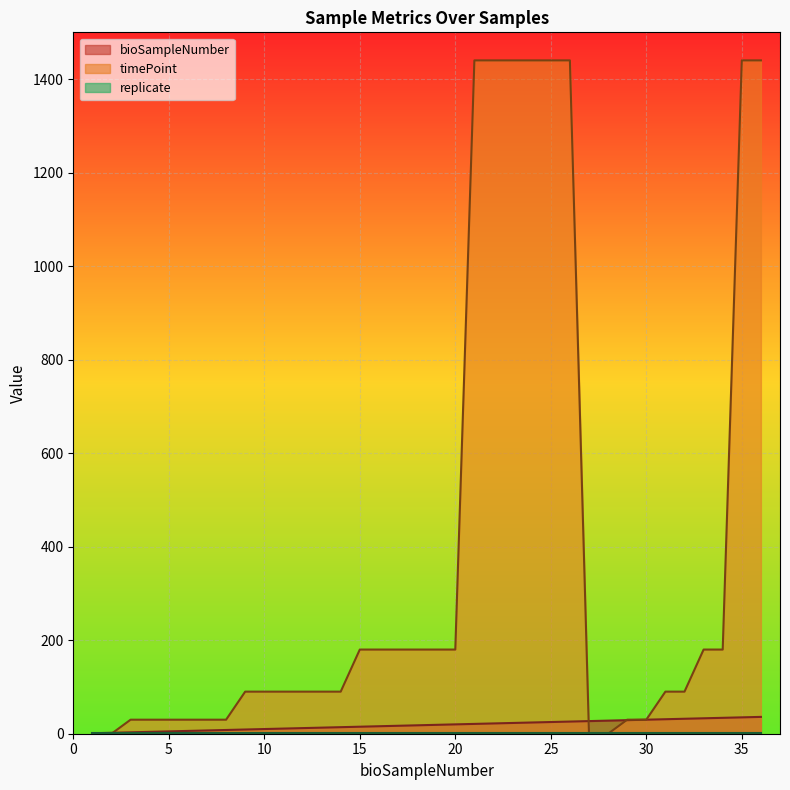

Which series has the largest total across all categories?

timePoint